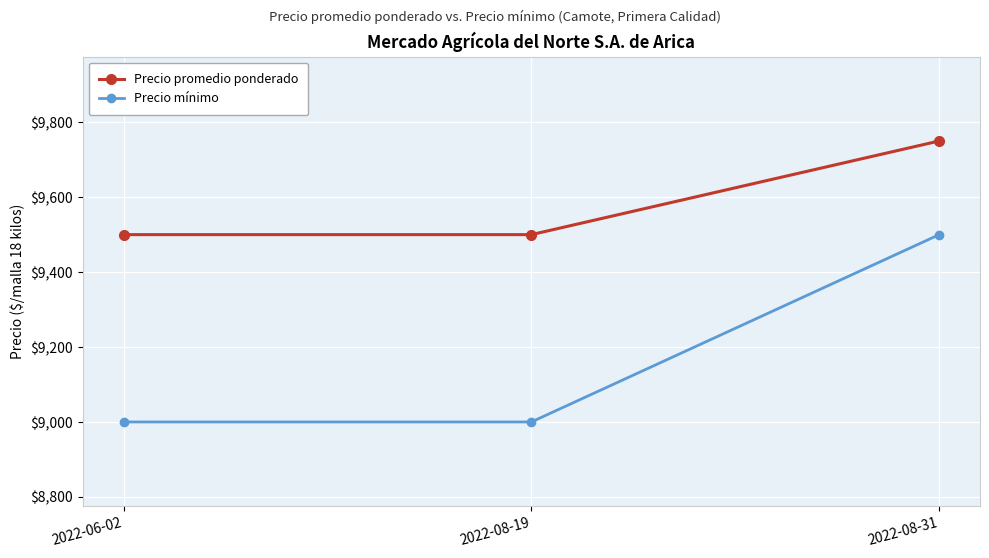

At how many categories does at least one series exceed 9380?

3